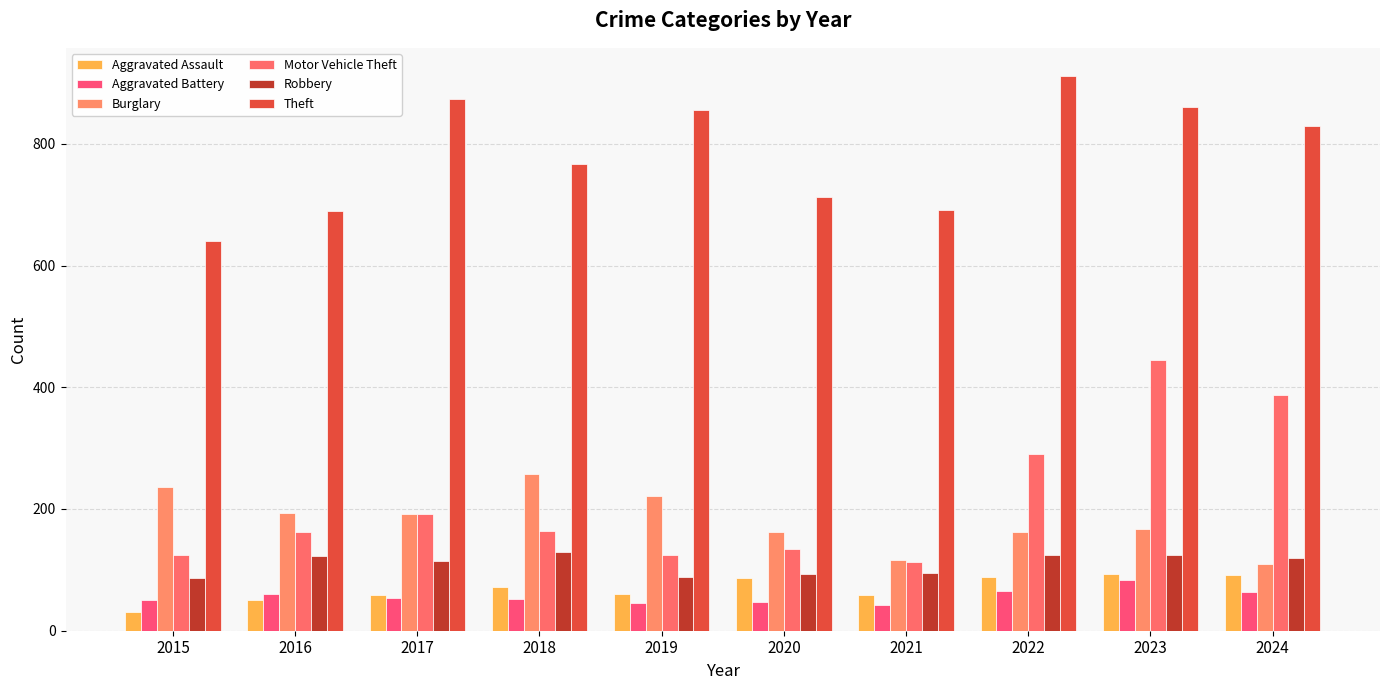

Rank the series at 2019 from highest to lowest value.

Theft, Burglary, Motor Vehicle Theft, Robbery, Aggravated Assault, Aggravated Battery